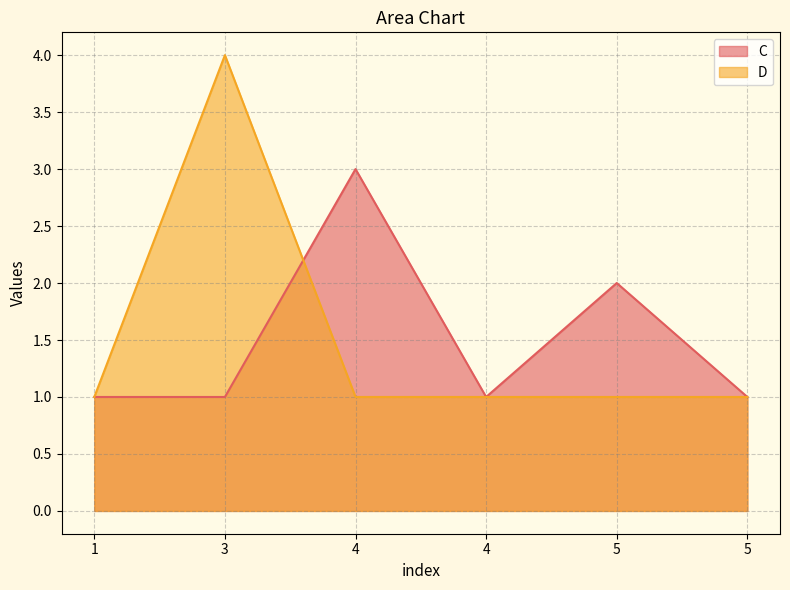

What is the total value across all series at 3?

5